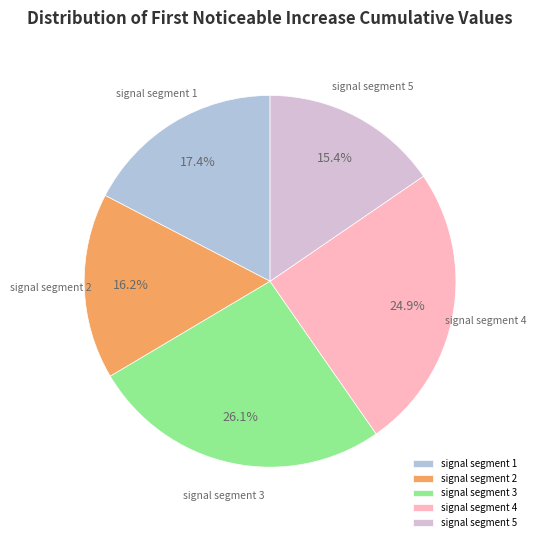

To the nearest percent, what portion does signal segment 4 represent?

25%